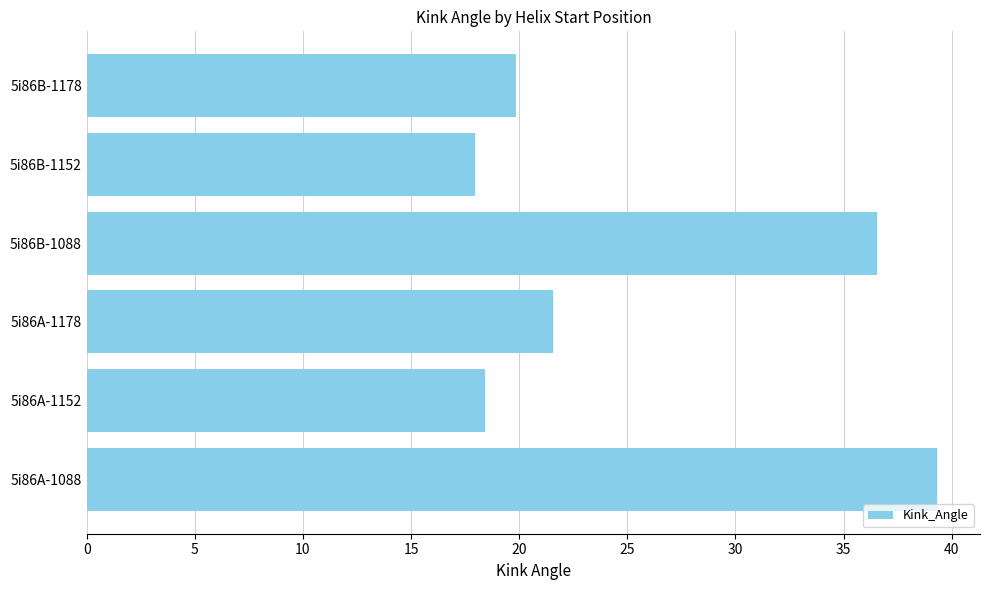

Between 5i86A-1088 and 5i86A-1178, which is larger?

5i86A-1088